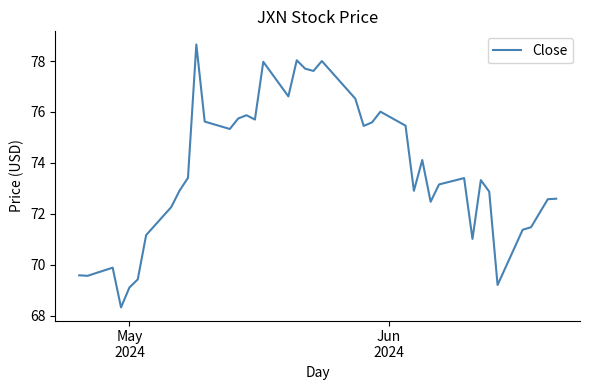

What is the difference between the maximum and minimum values?

10.3